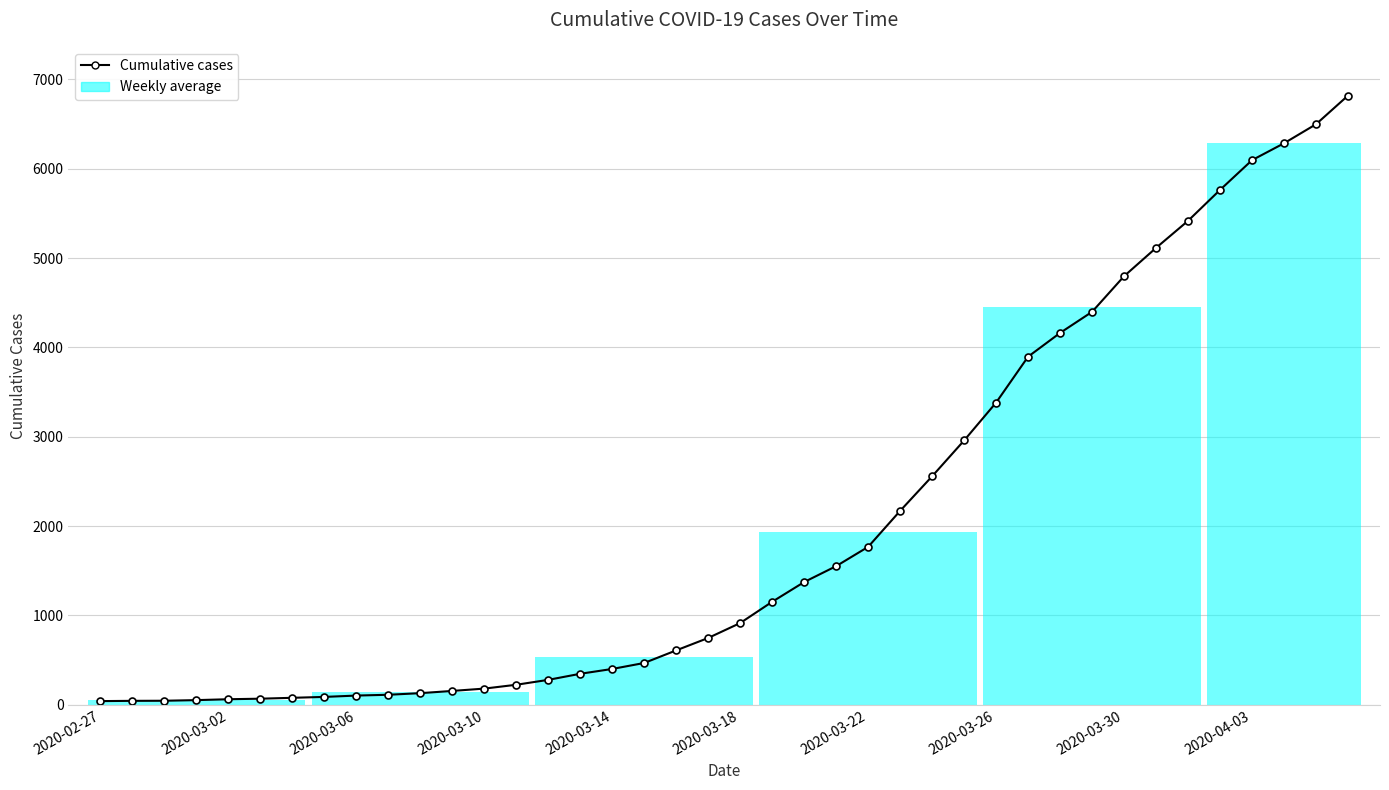

What is the difference between the maximum and minimum values?

6779